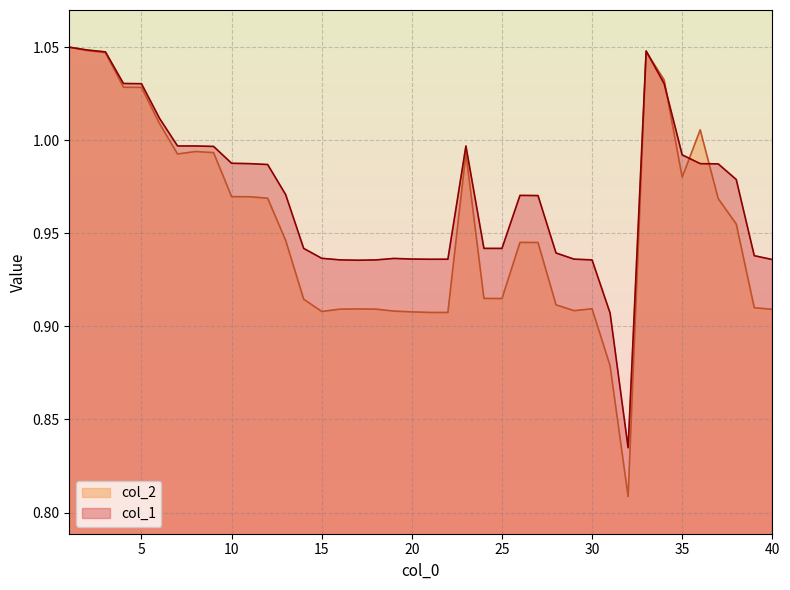

What is the approximate value of col_2 at 22?

0.9